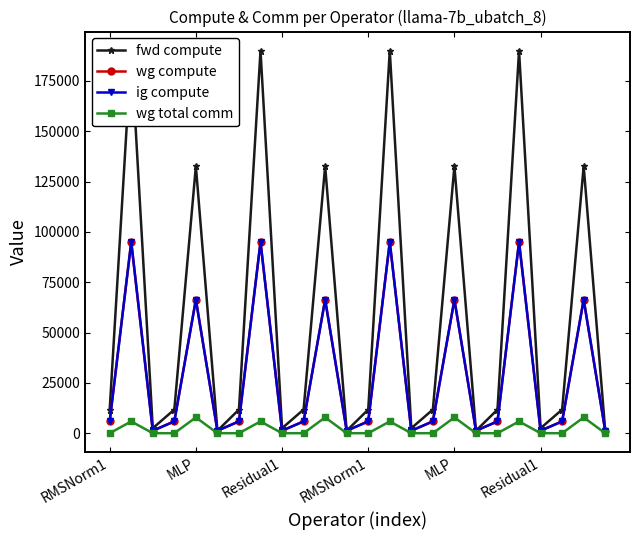

What are all the series names shown in the legend?

fwd compute, wg compute, ig compute, wg total comm